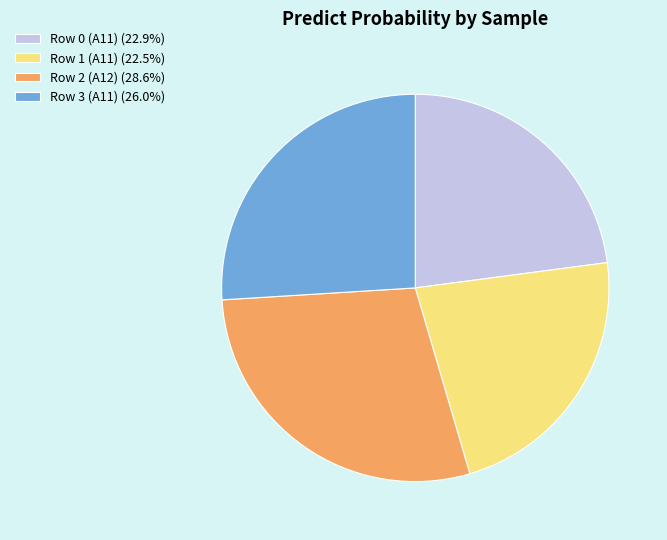

Count the number of slices in the pie.

4